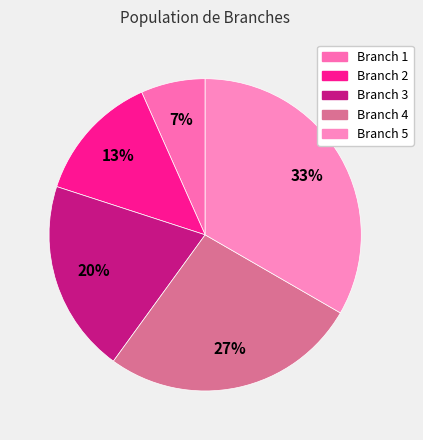

Count the number of slices in the pie.

5